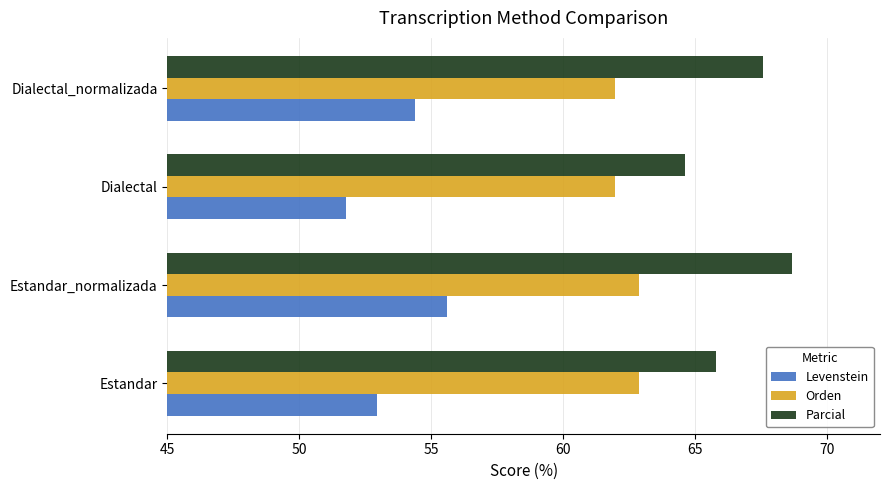

What is the smallest value displayed?

51.8